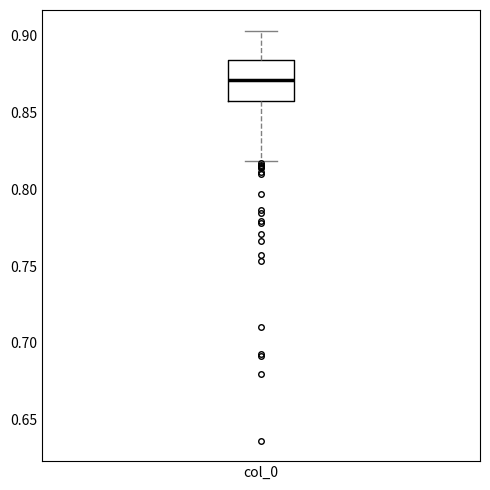

Where does the upper whisker of the box for col_0 end on the y-axis? The values are not printed on the chart, so give them approximately, as read against the axis.

0.905